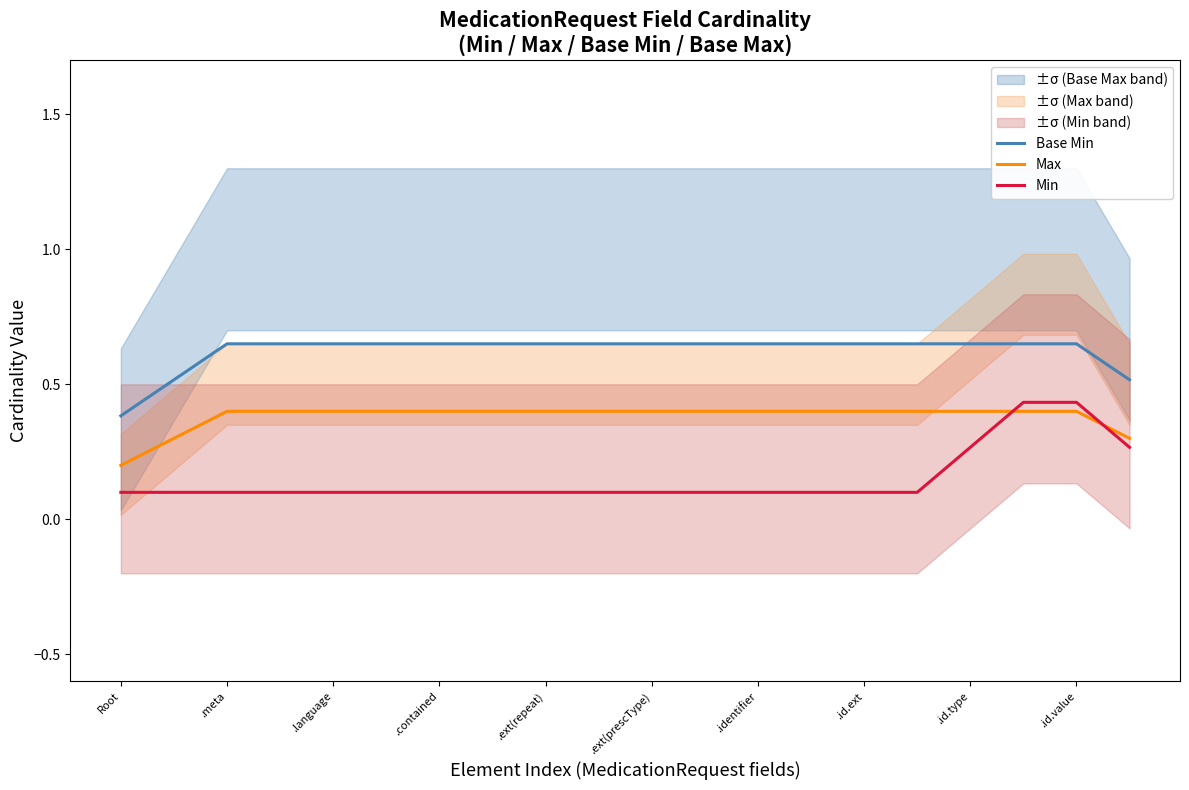

How many Min values are between 0 and 1?

20